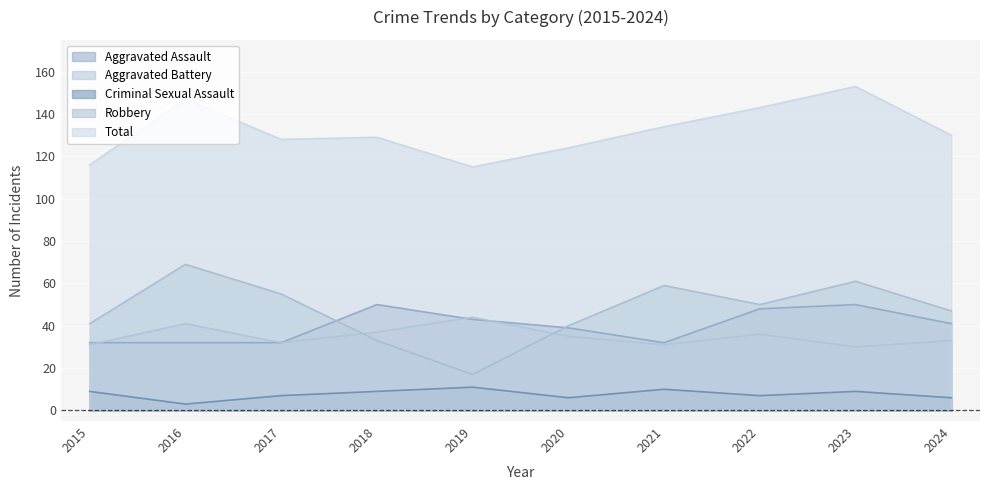

True or false: Total and Aggravated Assault intersect in this chart.

False